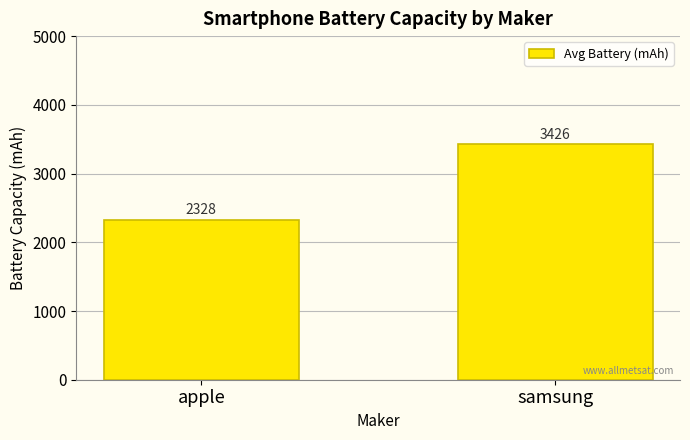

How many categories are shown in the chart?

2